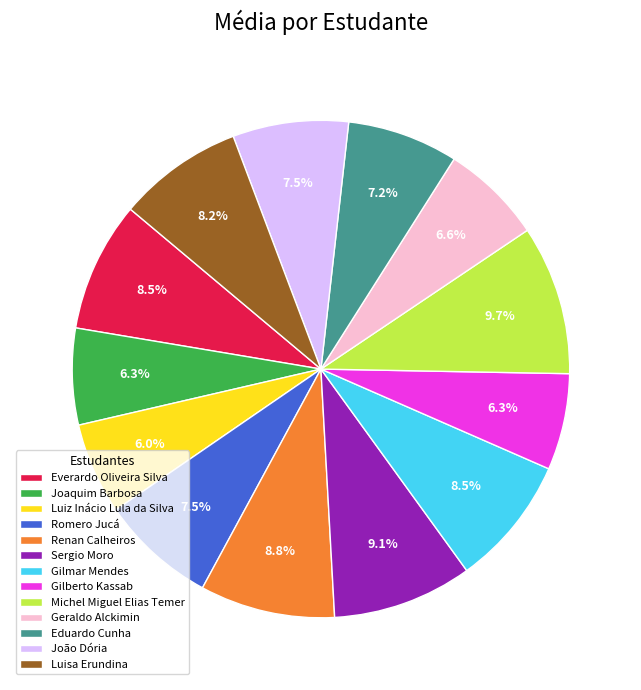

To the nearest percent, what portion does Sergio Moro represent?

9%